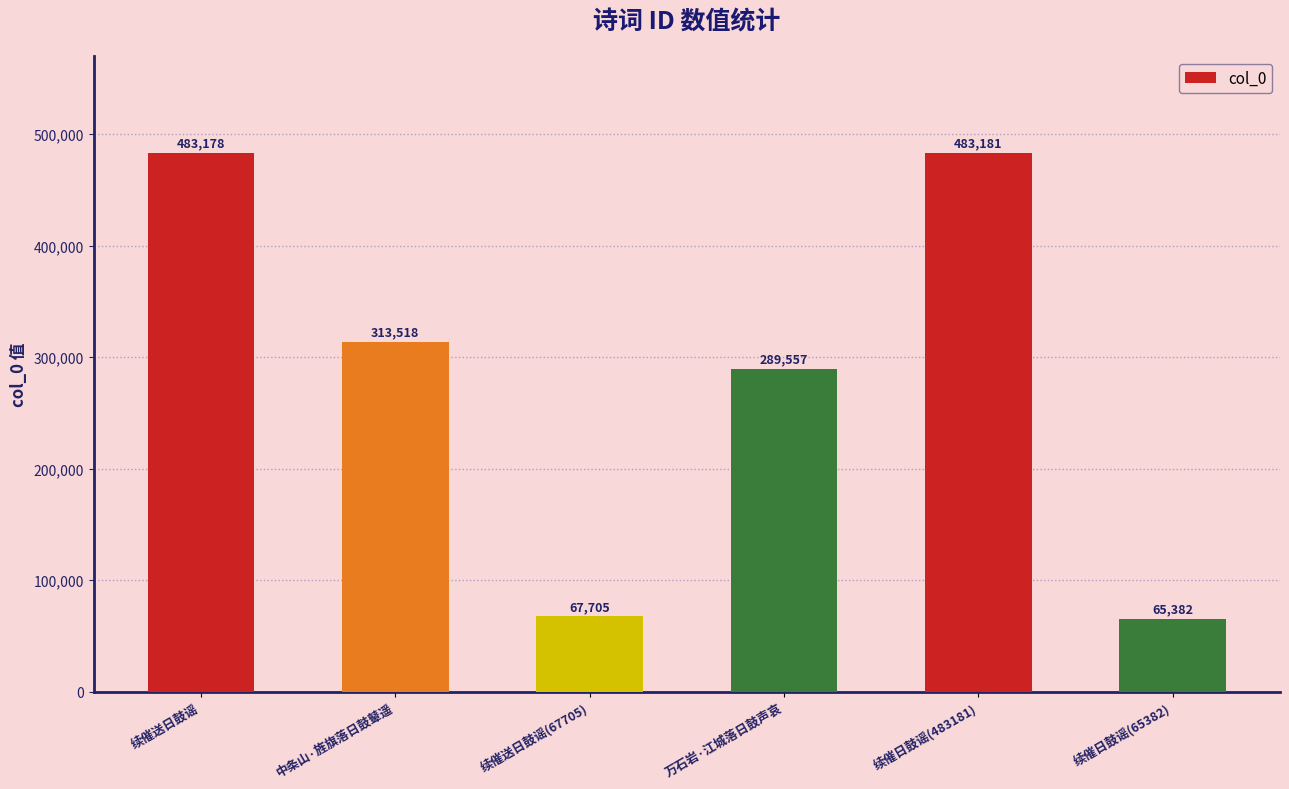

List the labels in order of value, largest first.

续催日鼓谣(483181), 续催送日鼓谣, 中条山·旌旗落日鼓鼙遥, 万石岩·江城落日鼓声哀, 续催送日鼓谣(67705), 续催日鼓谣(65382)